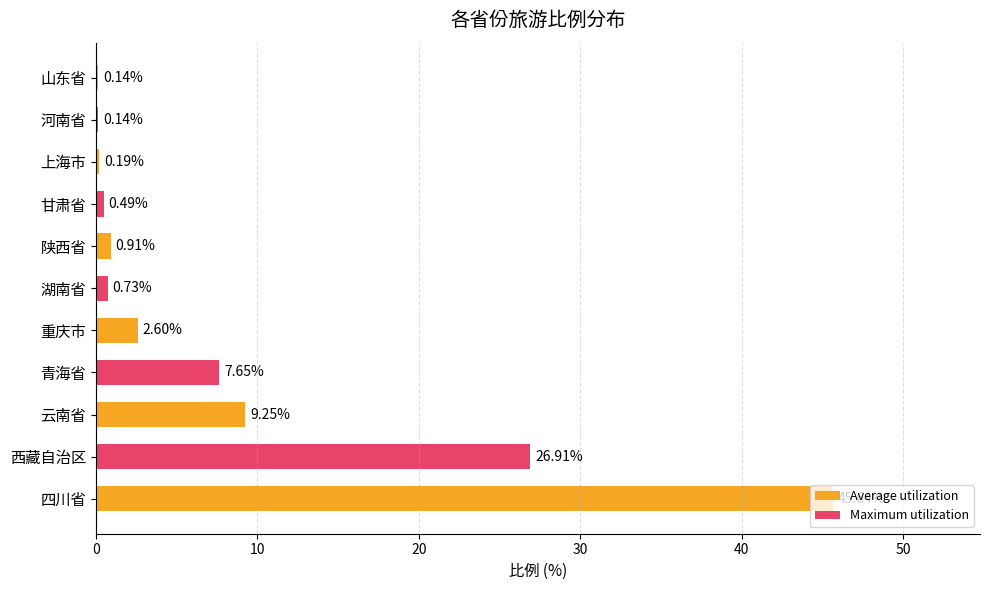

Are the bars horizontal?

Yes